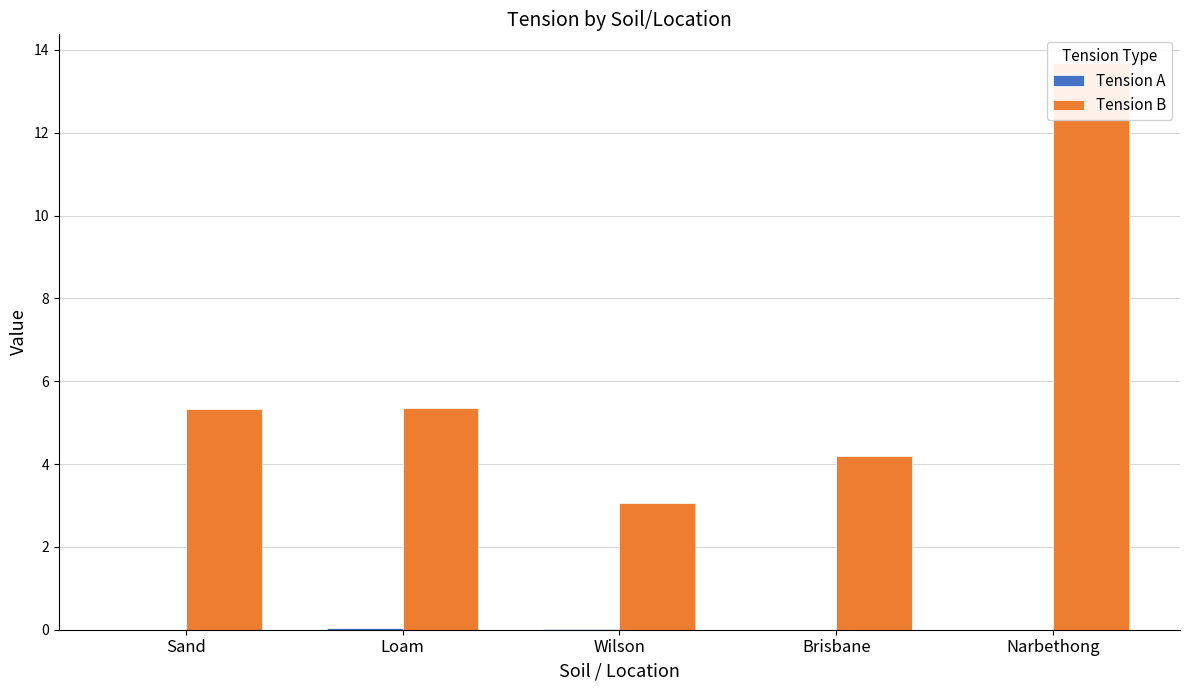

How many bars are there in total?

10